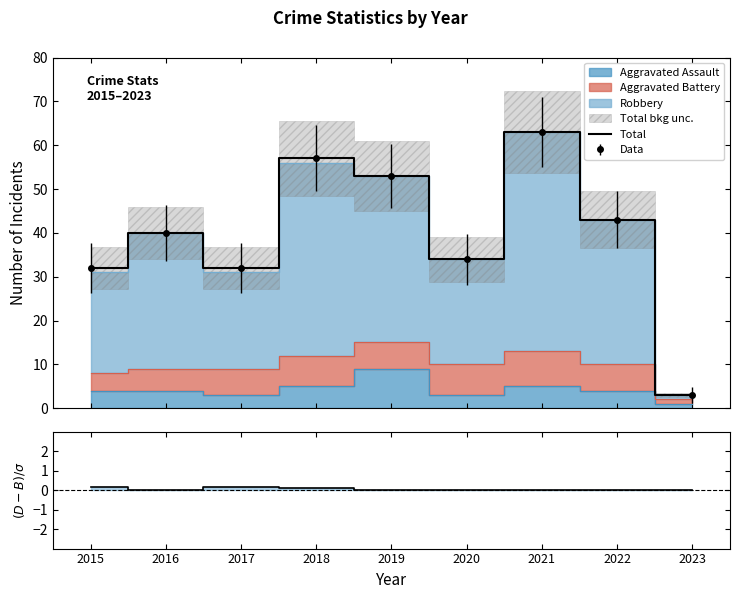

What is the difference between the Total values at 2022 and 2016?

3.0